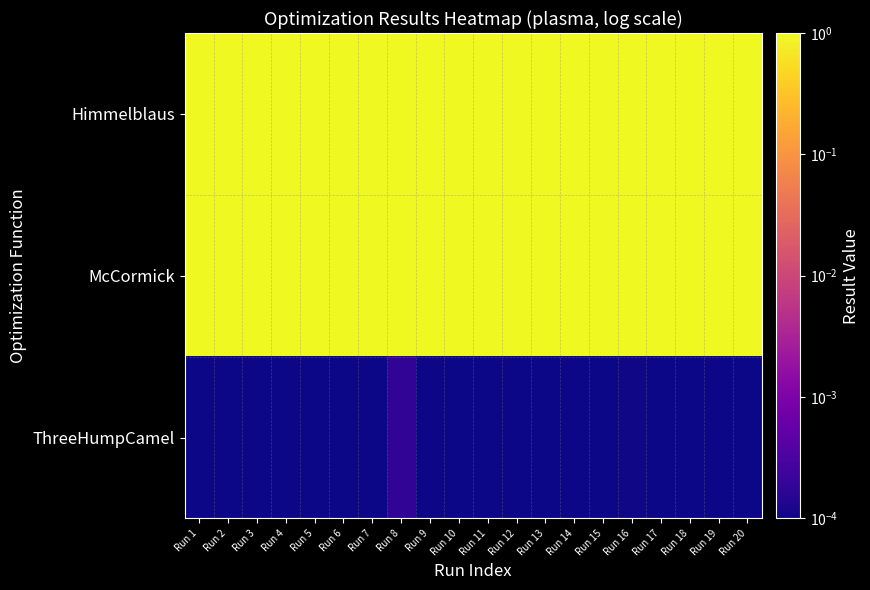

Which has a higher value, Run 20 or Run 10?

Run 20